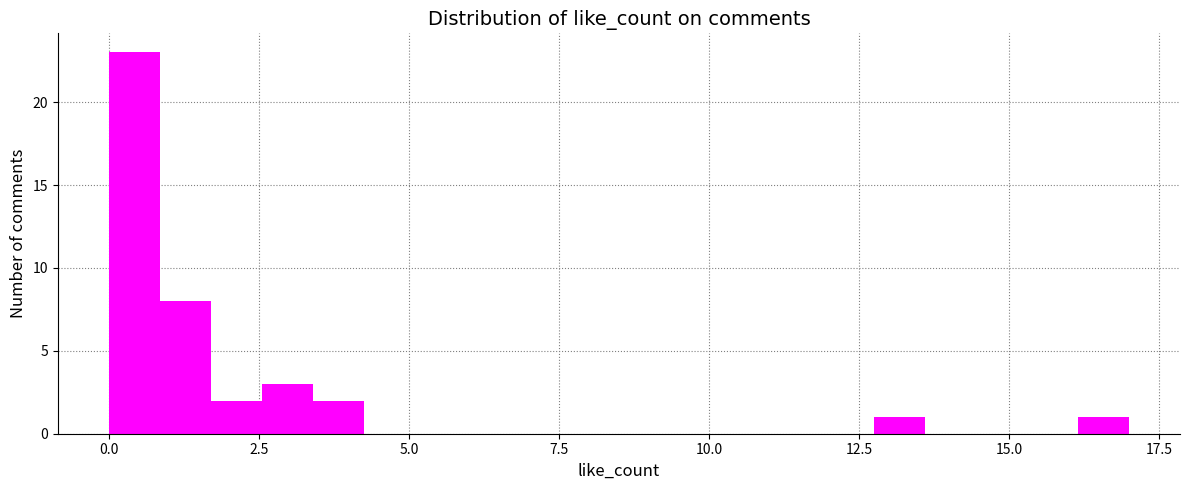

Around what value on the x-axis is the tallest bar? Give the approximate position of its centre, as read against the axis.

0.5